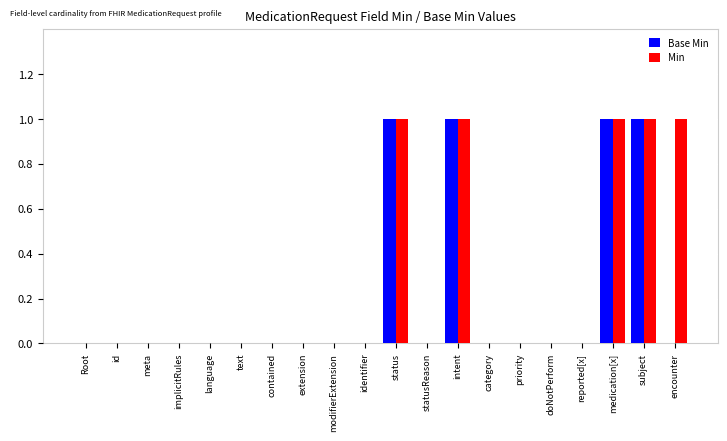

What is the total value across all series at encounter?

1